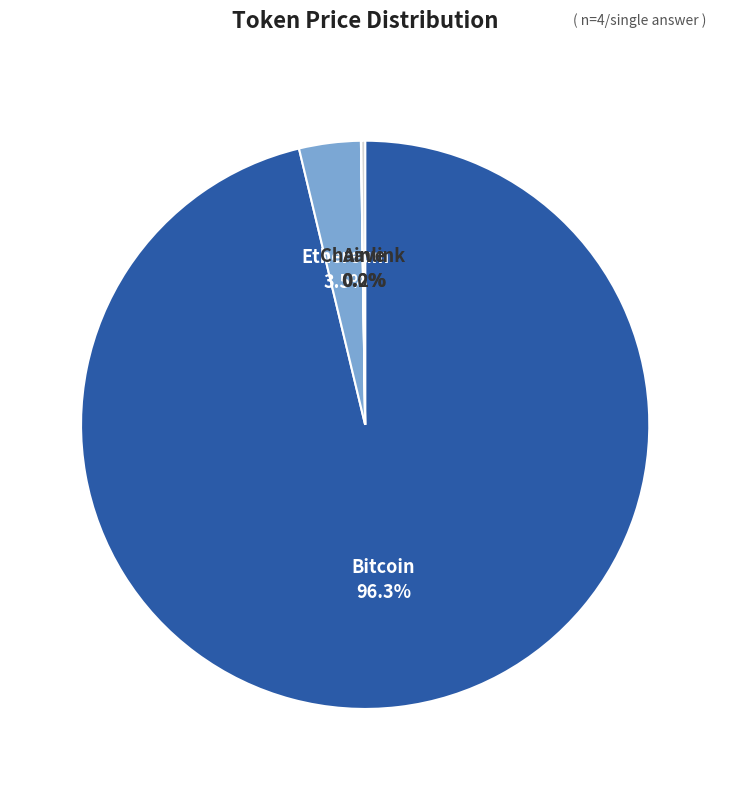

How many slices are in this pie chart?

4